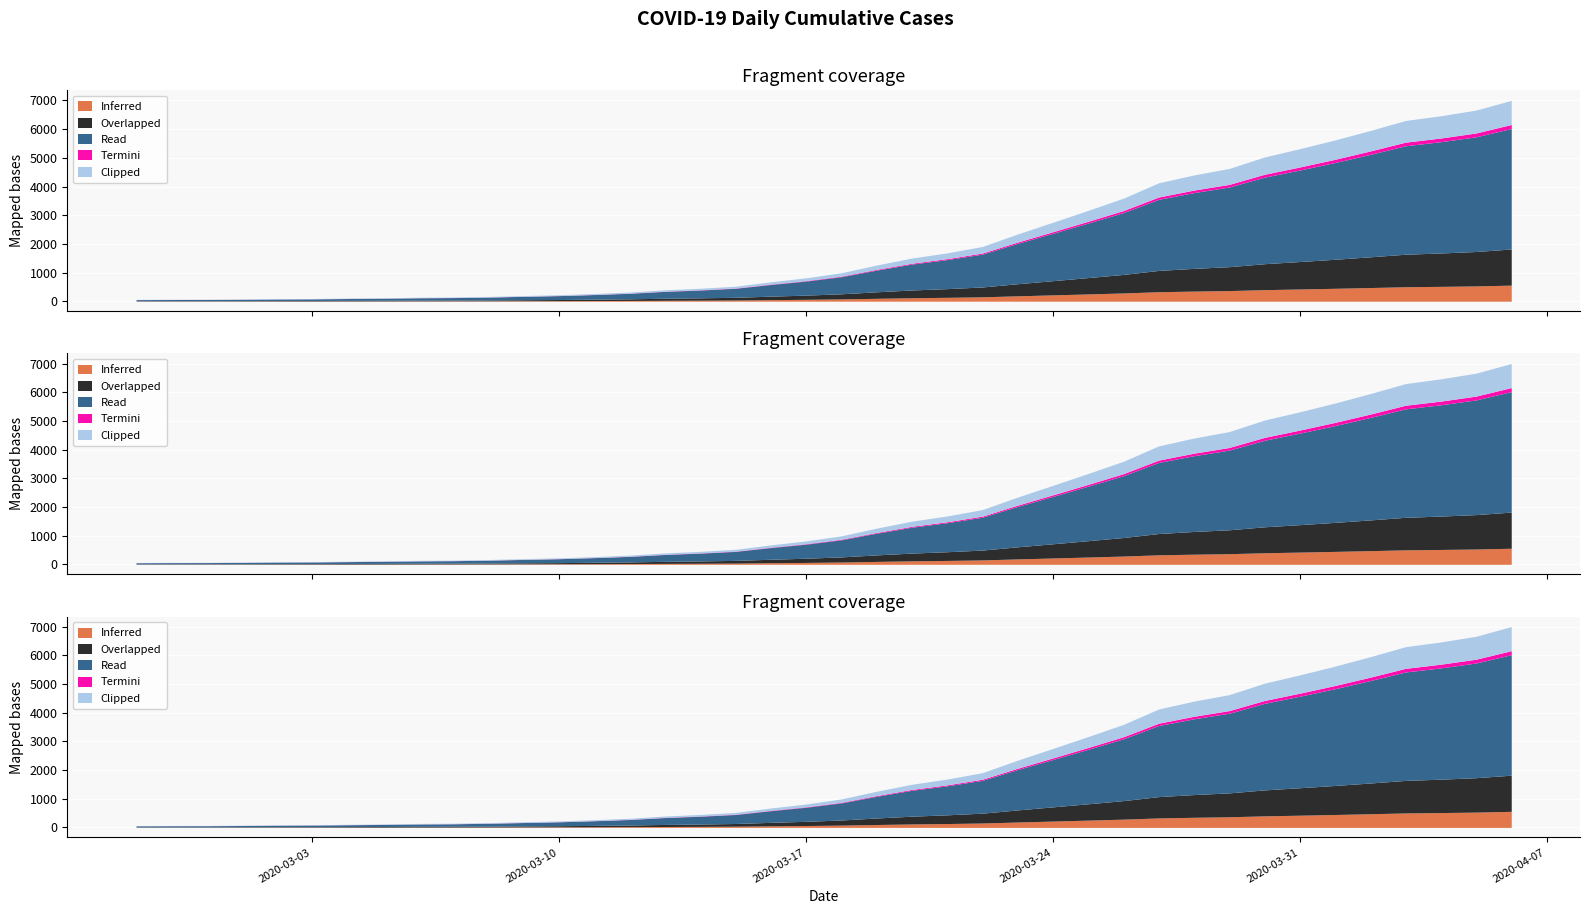

True or false: the data shows 138 at 2020-03-06.

True